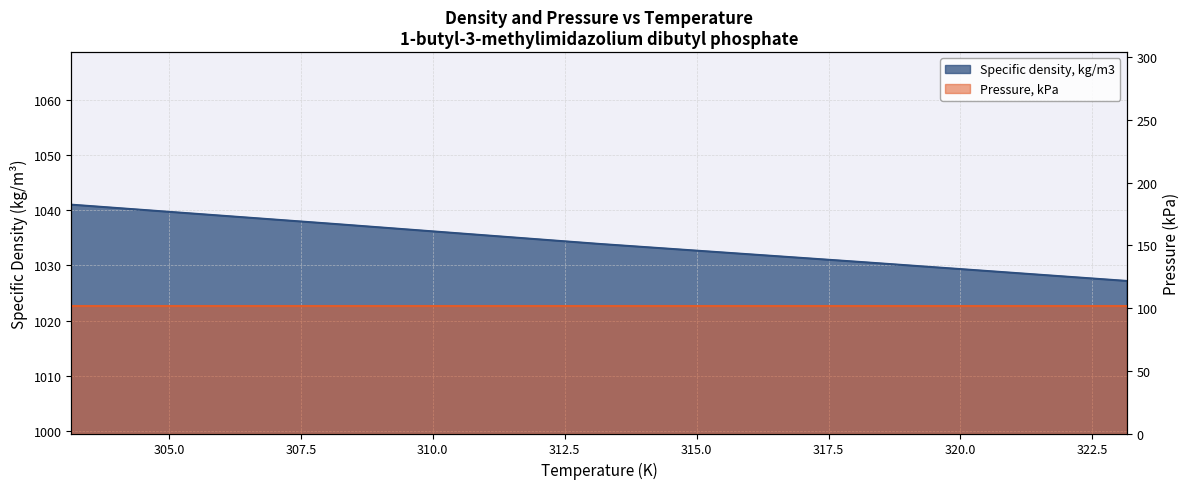

What is the label of the 1st point from the right?

323.15